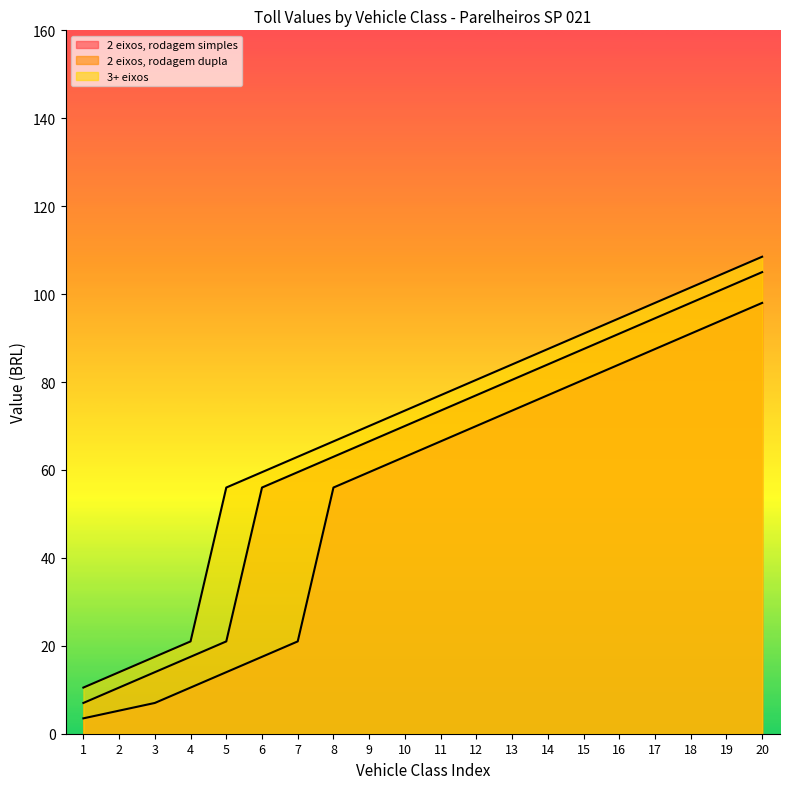

What is the difference between the 2 eixos, rodagem dupla values at 1 and 11?

66.5